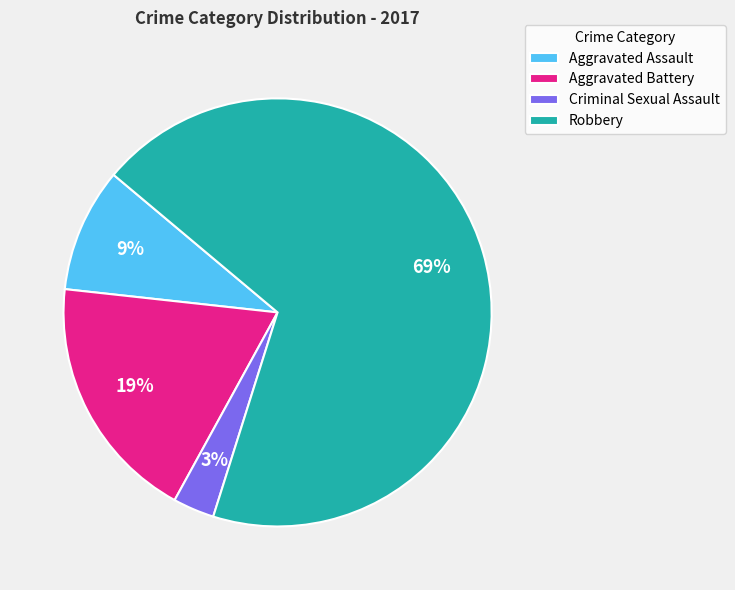

Rank the categories by value from highest to lowest.

Robbery, Aggravated Battery, Aggravated Assault, Criminal Sexual Assault